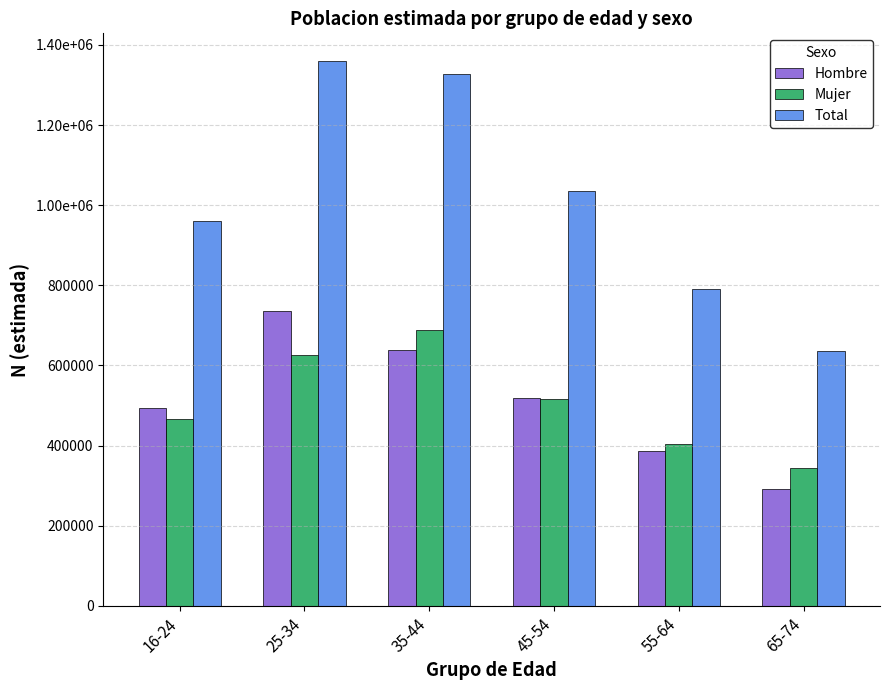

What is the total value across all series at 25-34?

2721965